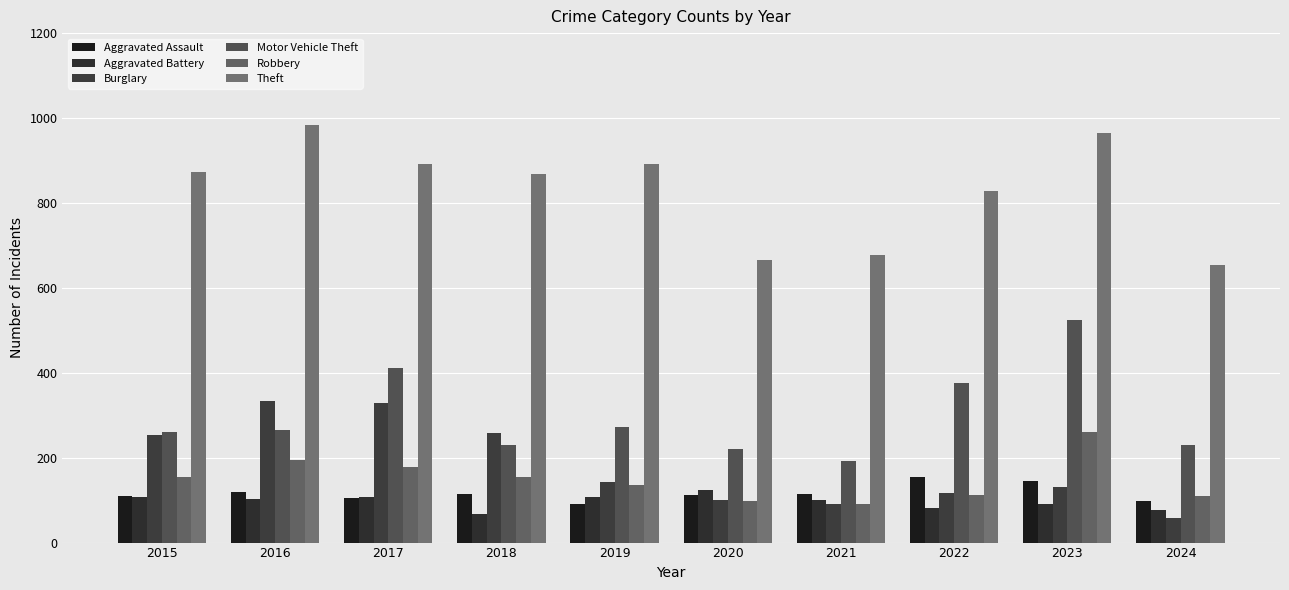

What is the approximate value of Robbery at 2020, to the nearest 10?

100